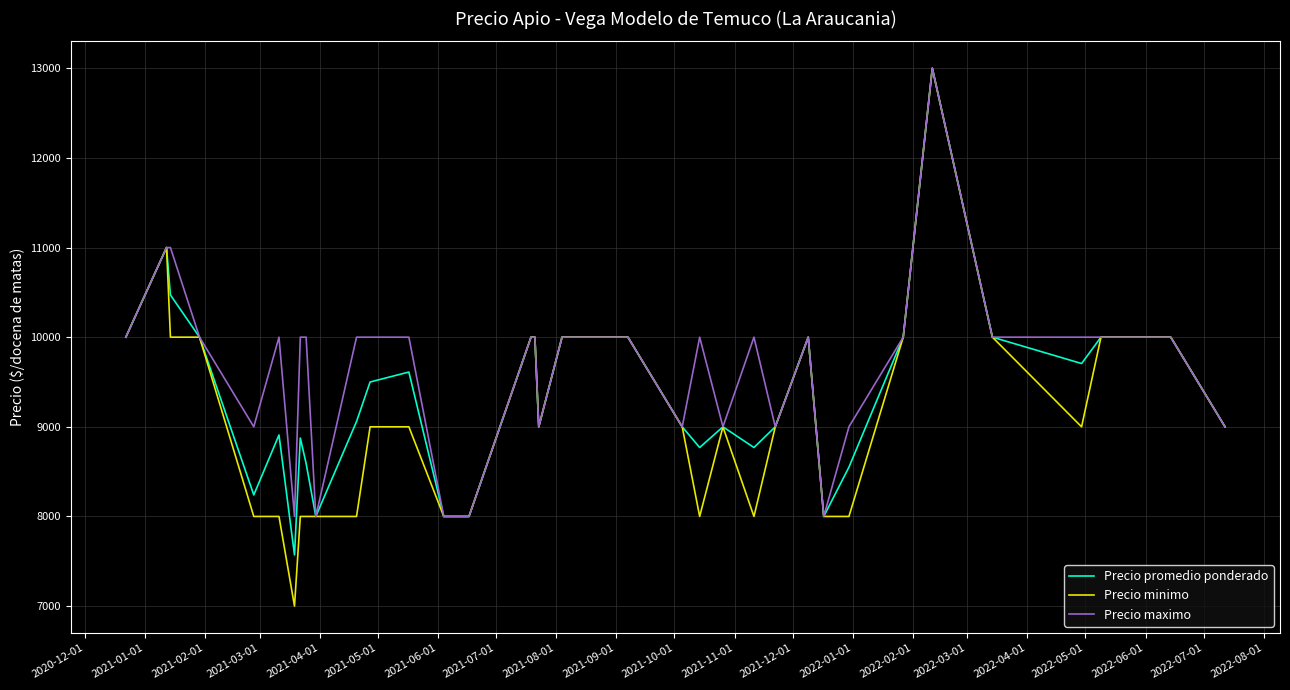

Reading right to left, what are all the values shown in this chart?

Precio promedio ponderado: 9000	10000	10000	9706	10000	13000	10000	8550	8000	10000	9000	8769	9000	8769	9000	10000	10000	10000	9000	10000	10000	10000	8000	8000	8000	9611	9500	9059	8000	8591	8875	7571	8909	8240	10000	10471	11000	10000
Precio minimo: 9000	10000	10000	9000	10000	13000	10000	8000	8000	10000	9000	8000	9000	8000	9000	10000	10000	10000	9000	10000	10000	10000	8000	8000	8000	9000	9000	8000	8000	8000	8000	7000	8000	8000	10000	10000	11000	10000
Precio maximo: 9000	10000	10000	10000	10000	13000	10000	9000	8000	10000	9000	10000	9000	10000	9000	10000	10000	10000	9000	10000	10000	10000	8000	8000	8000	10000	10000	10000	8000	10000	10000	8000	10000	9000	10000	11000	11000	10000